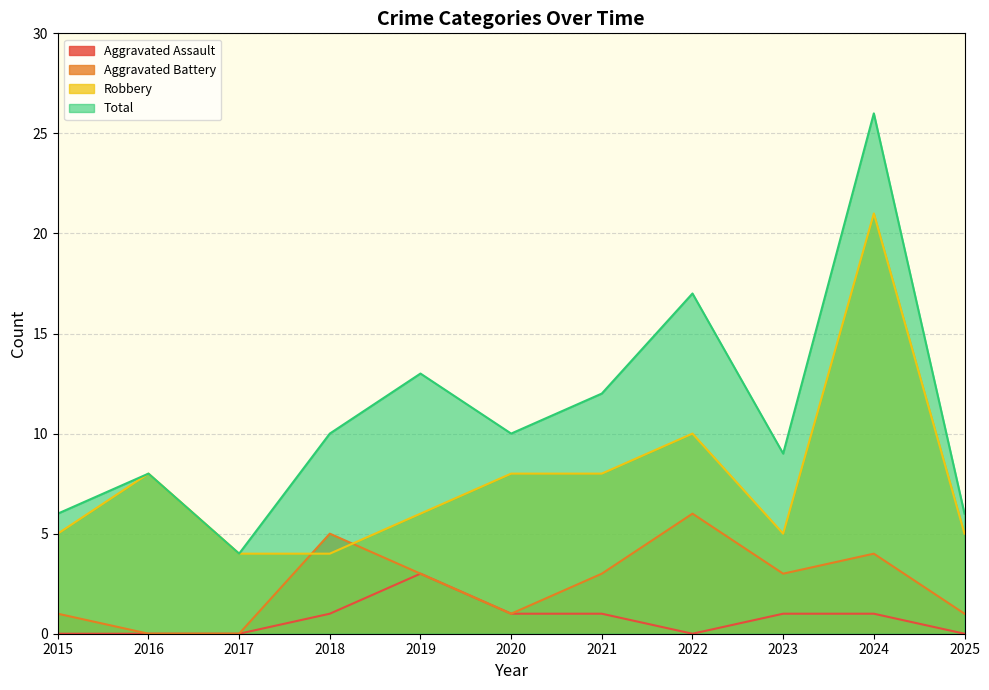

What are all the series names shown in the legend?

Aggravated Assault, Aggravated Battery, Robbery, Total